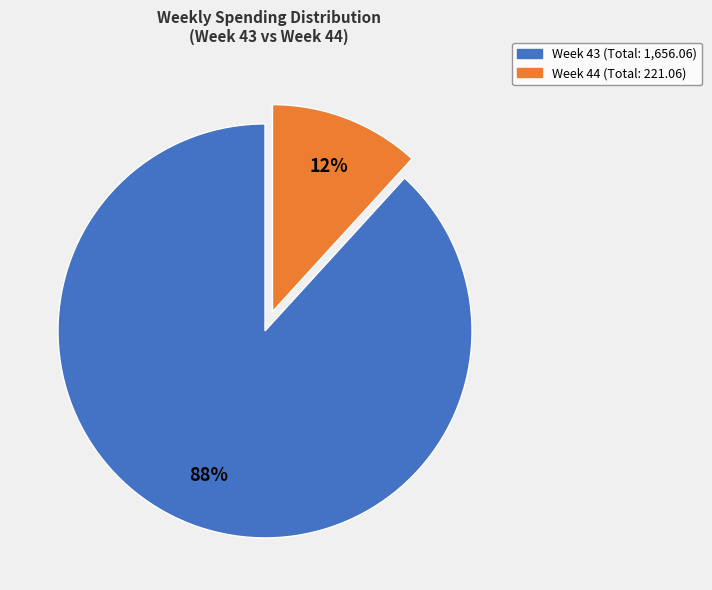

Is there any slice that represents more than half of the pie?

Yes